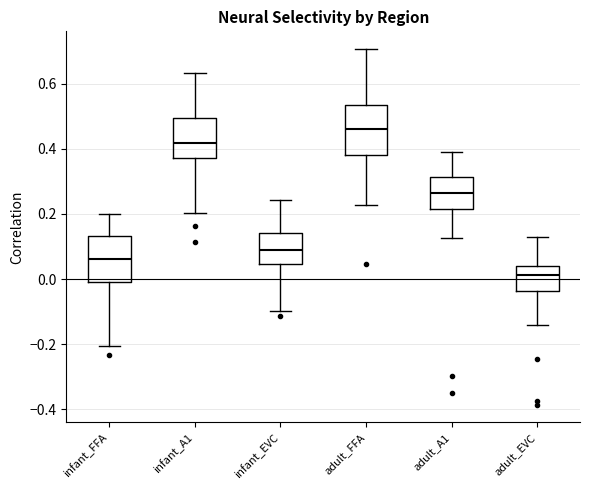

Reading left to right, read every box against the y-axis: the position of its median line, the range the box covers, and the ends of its whiskers. The values are not printed on the chart, so give them approximately, as read against the axis.

infant_FFA: median 0.06, box -0.02 to 0.14, whiskers -0.20 to 0.20
infant_A1: median 0.42, box 0.38 to 0.50, whiskers 0.20 to 0.64
infant_EVC: median 0.08, box 0.04 to 0.14, whiskers -0.10 to 0.24
adult_FFA: median 0.46, box 0.38 to 0.54, whiskers 0.22 to 0.70
adult_A1: median 0.26, box 0.22 to 0.32, whiskers 0.12 to 0.40
adult_EVC: median 0.02, box -0.04 to 0.04, whiskers -0.14 to 0.14